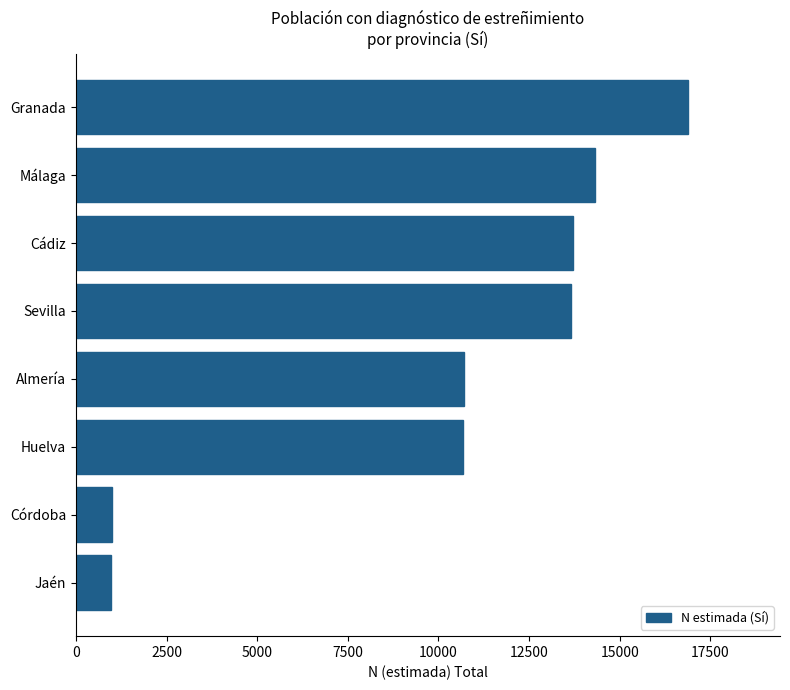

Does the chart contain stacked bars?

No